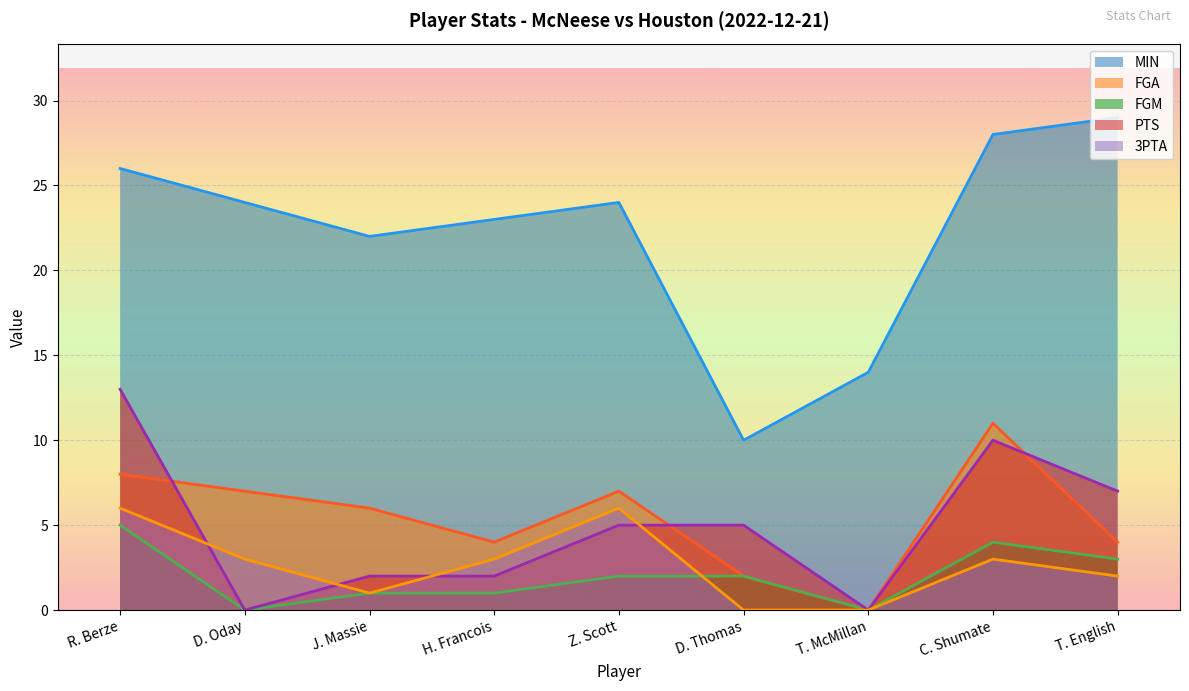

True or false: MIN and PTS intersect in this chart.

False